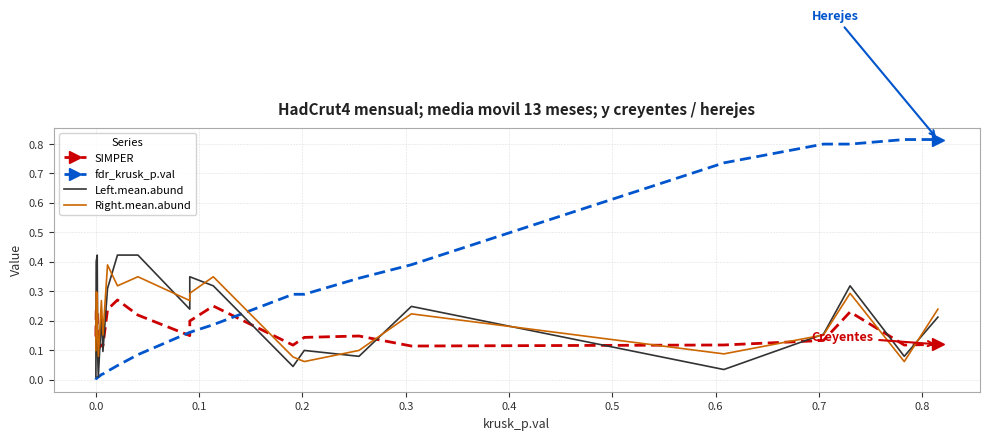

What is the label of the 6th point from the left?

0.4